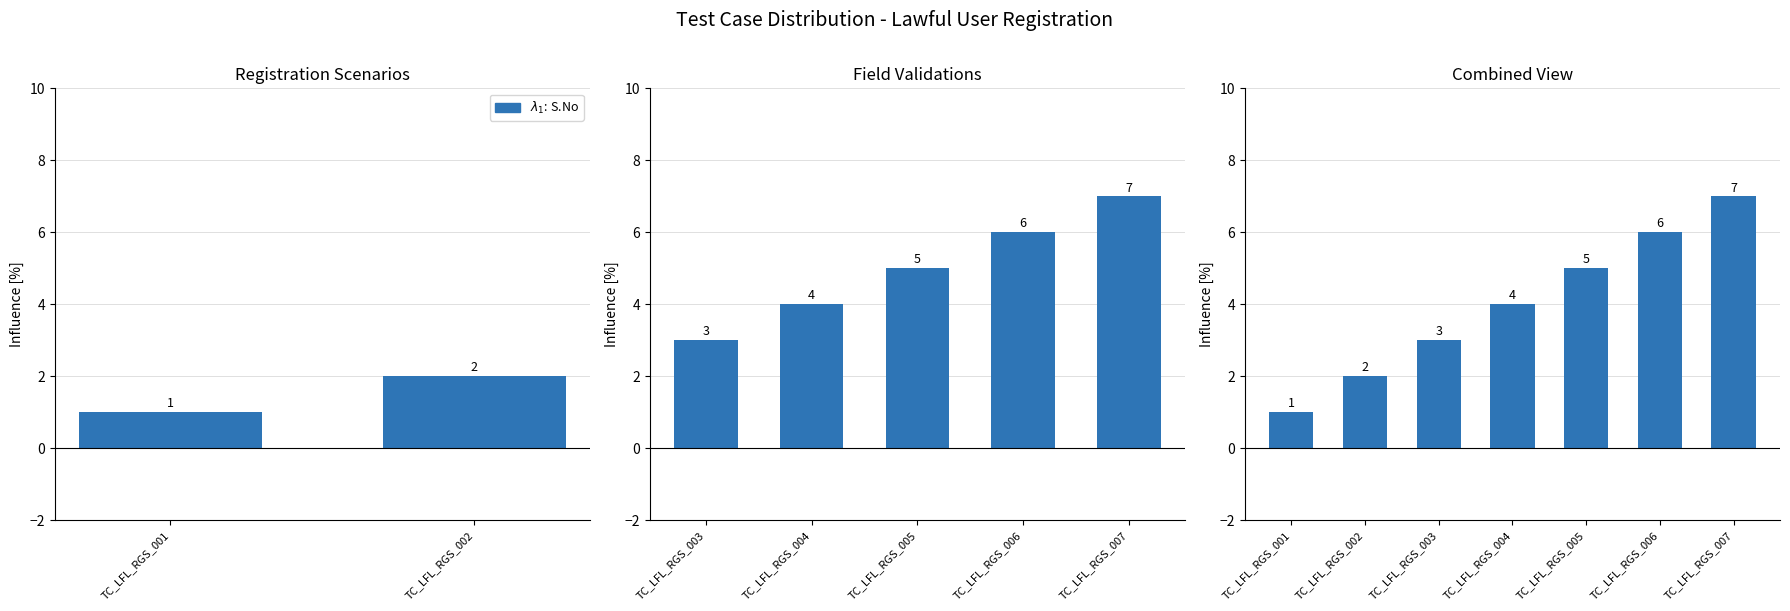

What is the average value?

4